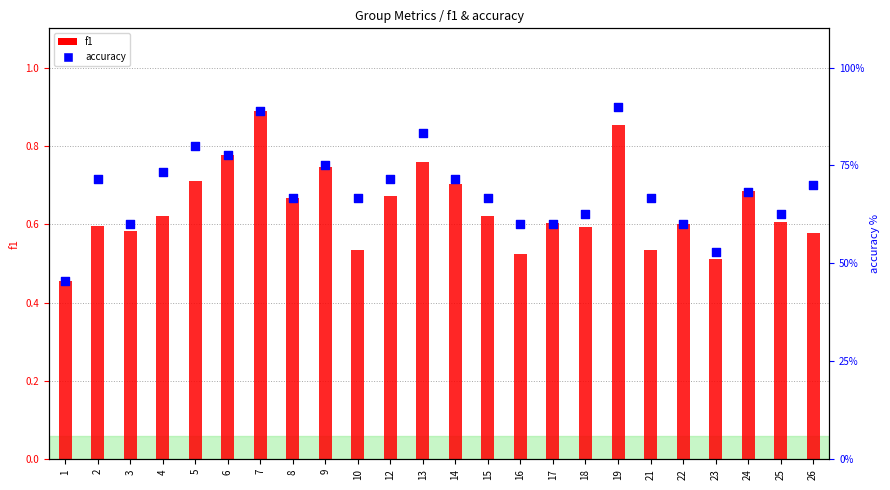

At how many categories does at least one series exceed 44?

24